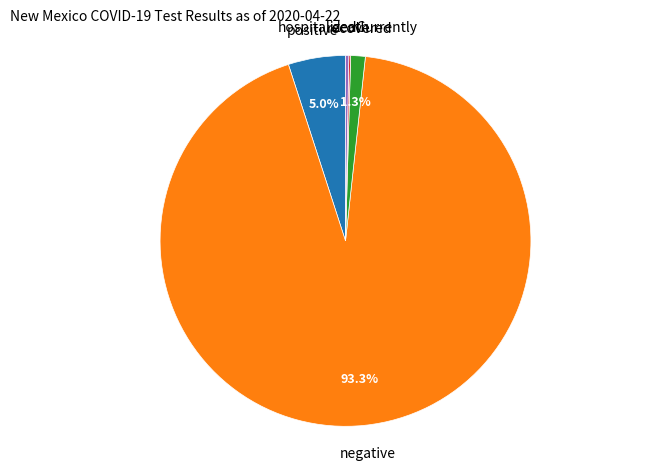

To the nearest percent, what portion does positive represent?

5%